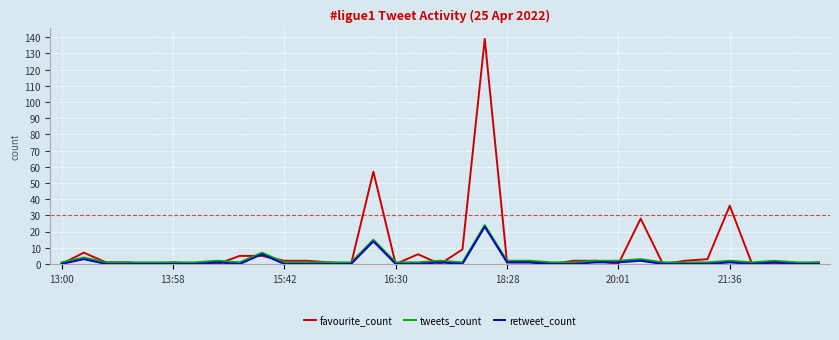

Which series has the largest total across all categories?

favourite_count